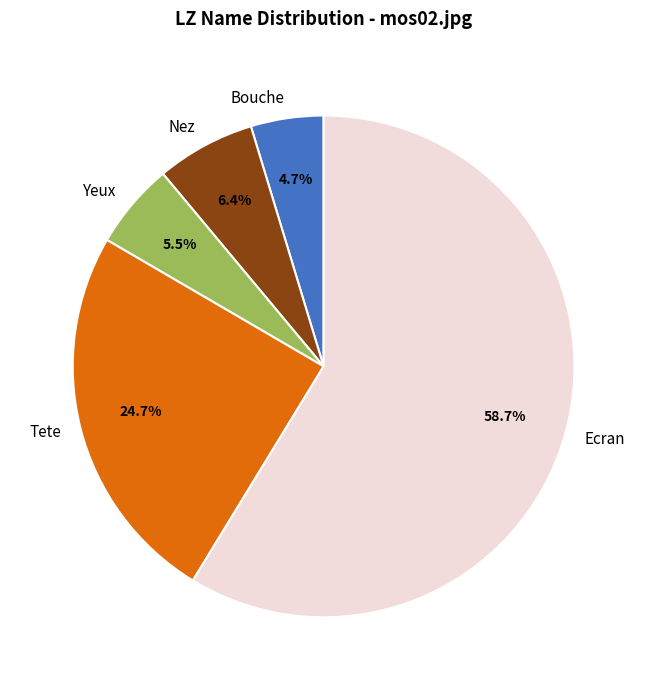

How many slices are in this pie chart?

5